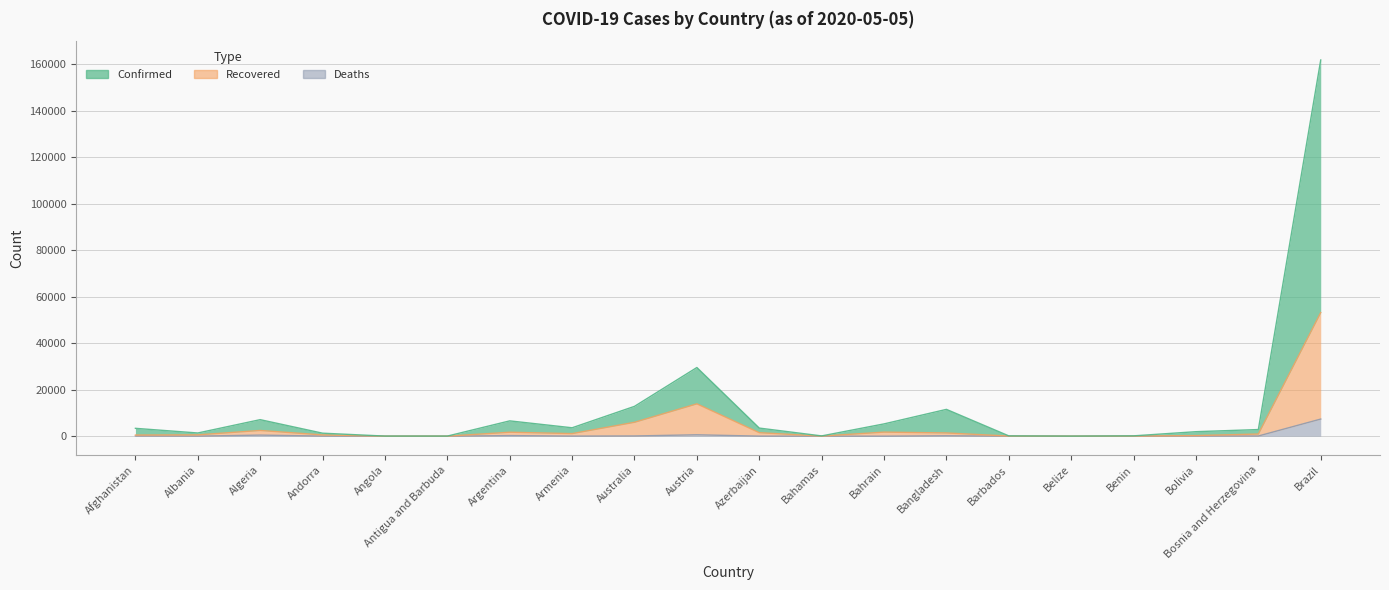

Count the number of data series in this chart.

3